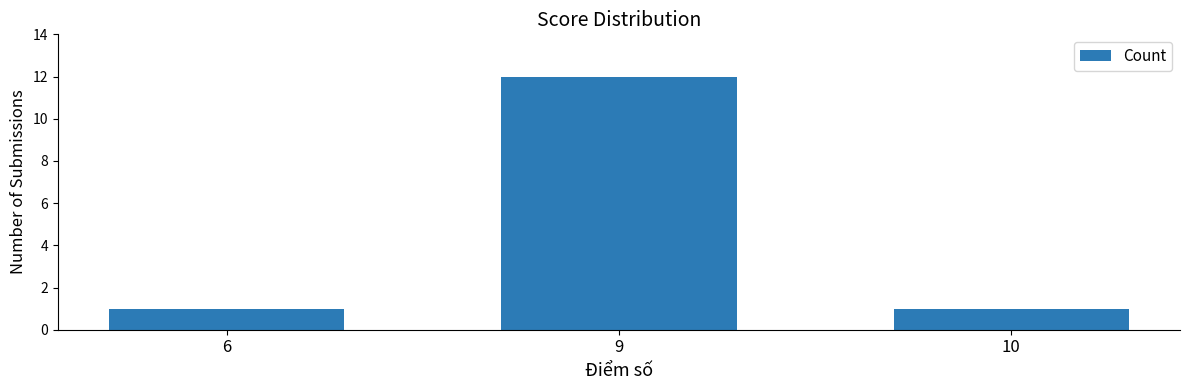

What is the smallest value displayed?

1